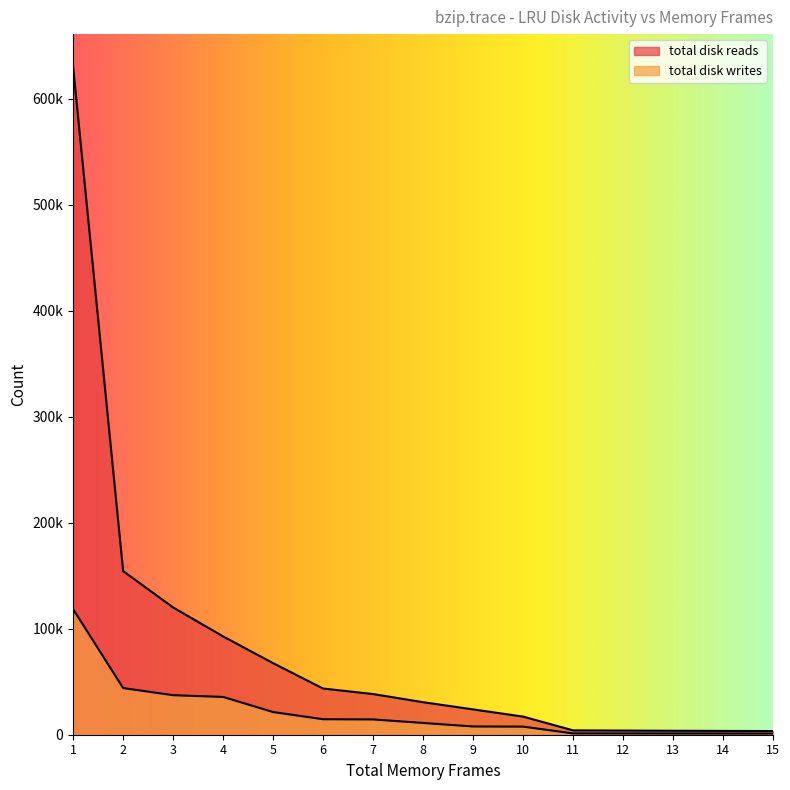

Which category has the lowest value across all series?

15